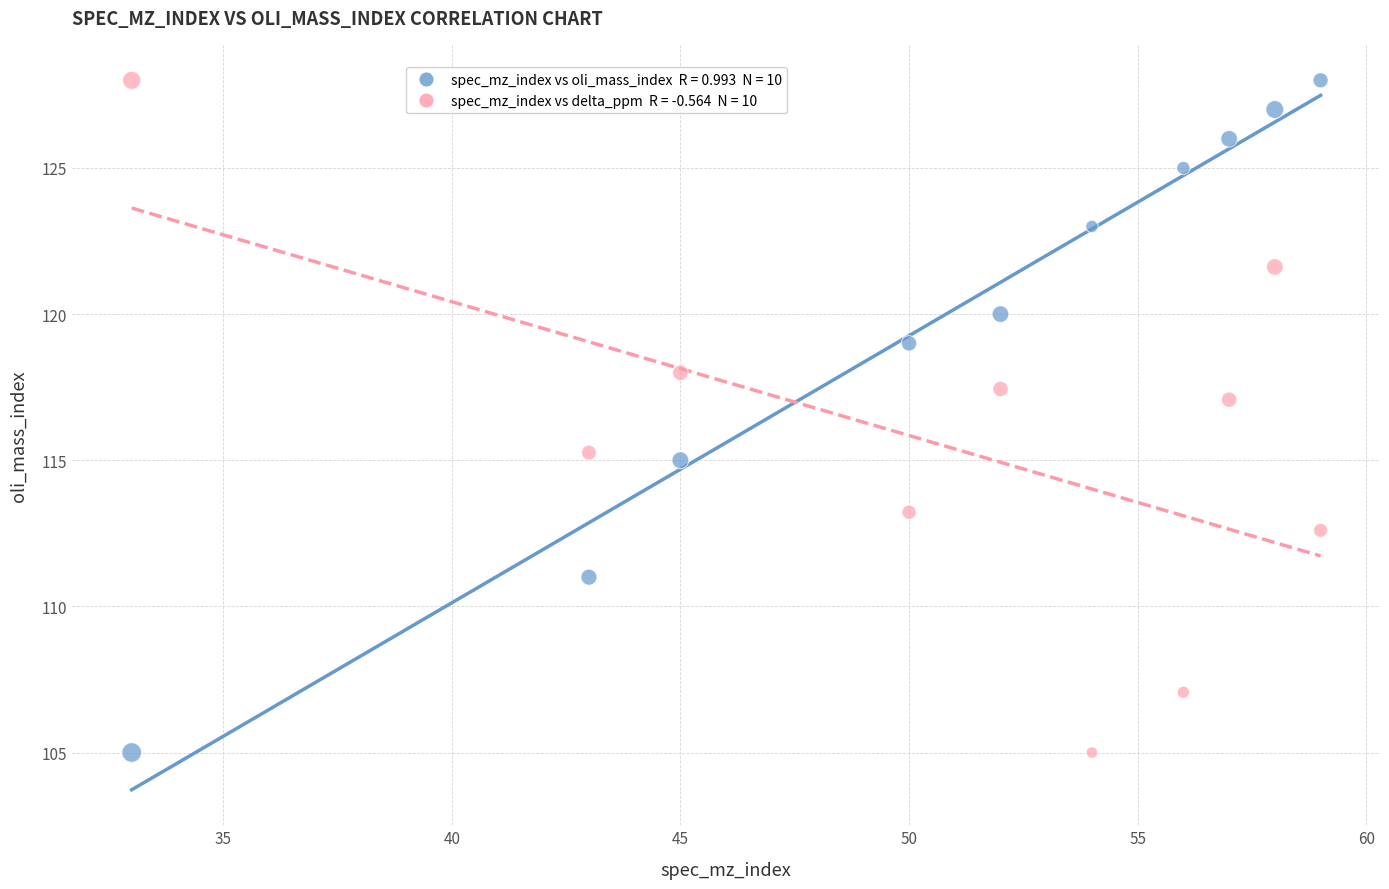

Across all data points, what is the range of X values (max minus min)?

26.0